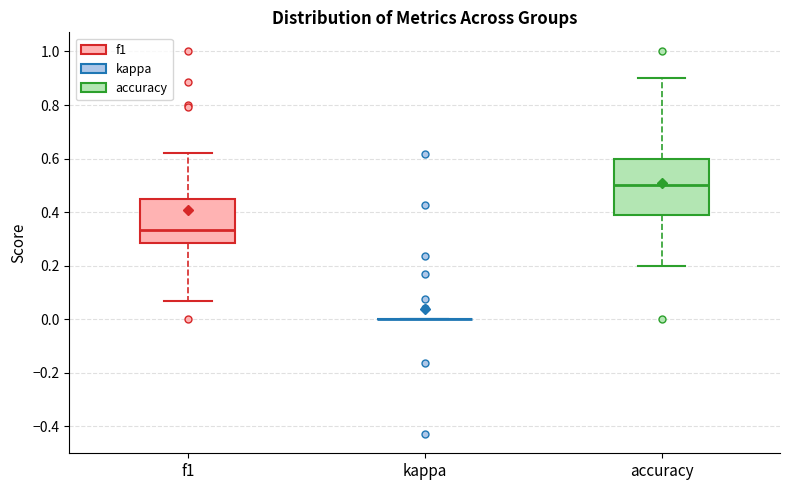

Reading left to right, transcribe this box plot: for each box, give where its median line is, the range the box spans, and where its two whiskers end, as read against the y-axis. The values are not printed on the chart, so give them approximately, as read against the axis.

f1: median 0.34, box 0.28 to 0.46, whiskers 0.06 to 0.62
kappa: box collapsed to a line at 0.00, whiskers 0.00 to 0.00
accuracy: median 0.50, box 0.38 to 0.60, whiskers 0.20 to 0.90